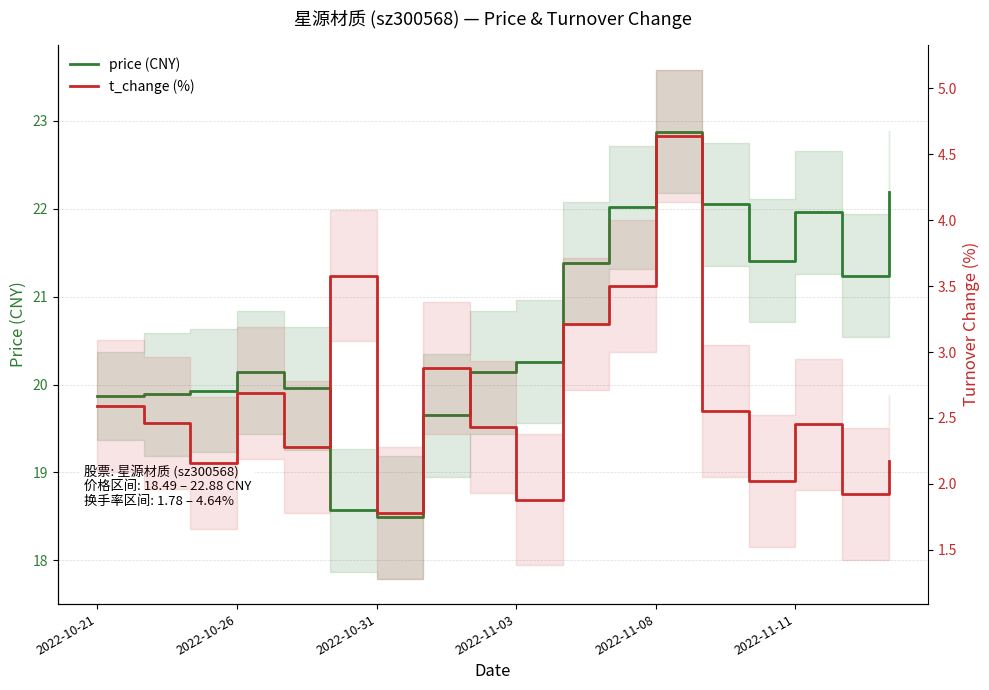

The price series shows 8.7 at 2022-10-26. True or false?

False